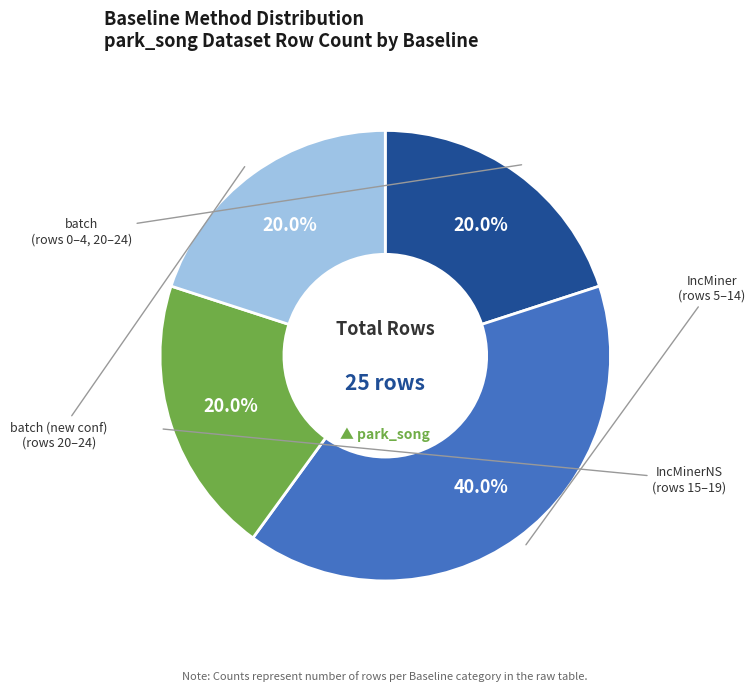

How many segments does this pie chart have?

4